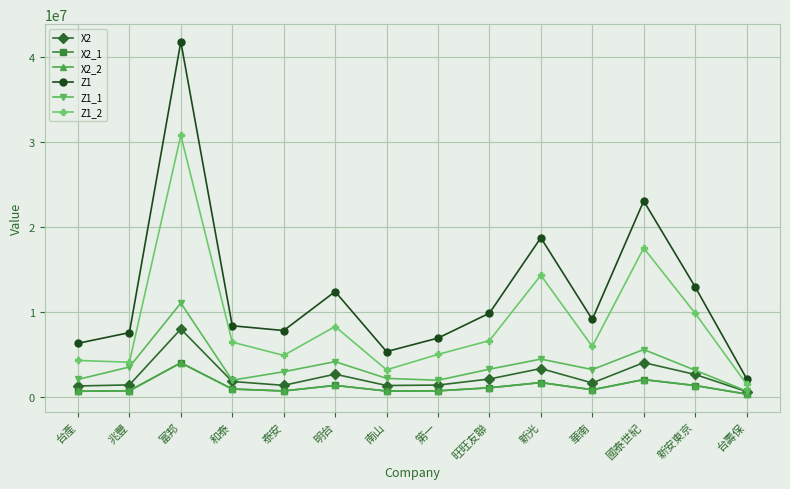

What is the difference between the maximum and second lowest values in the X2 series?

6714178.0